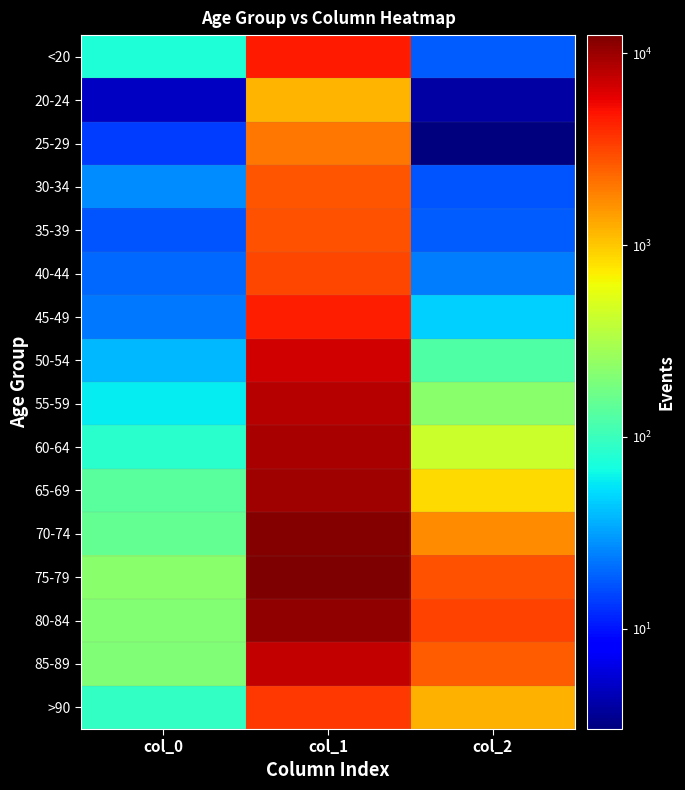

At which category is the sum across all series the highest?

col_1